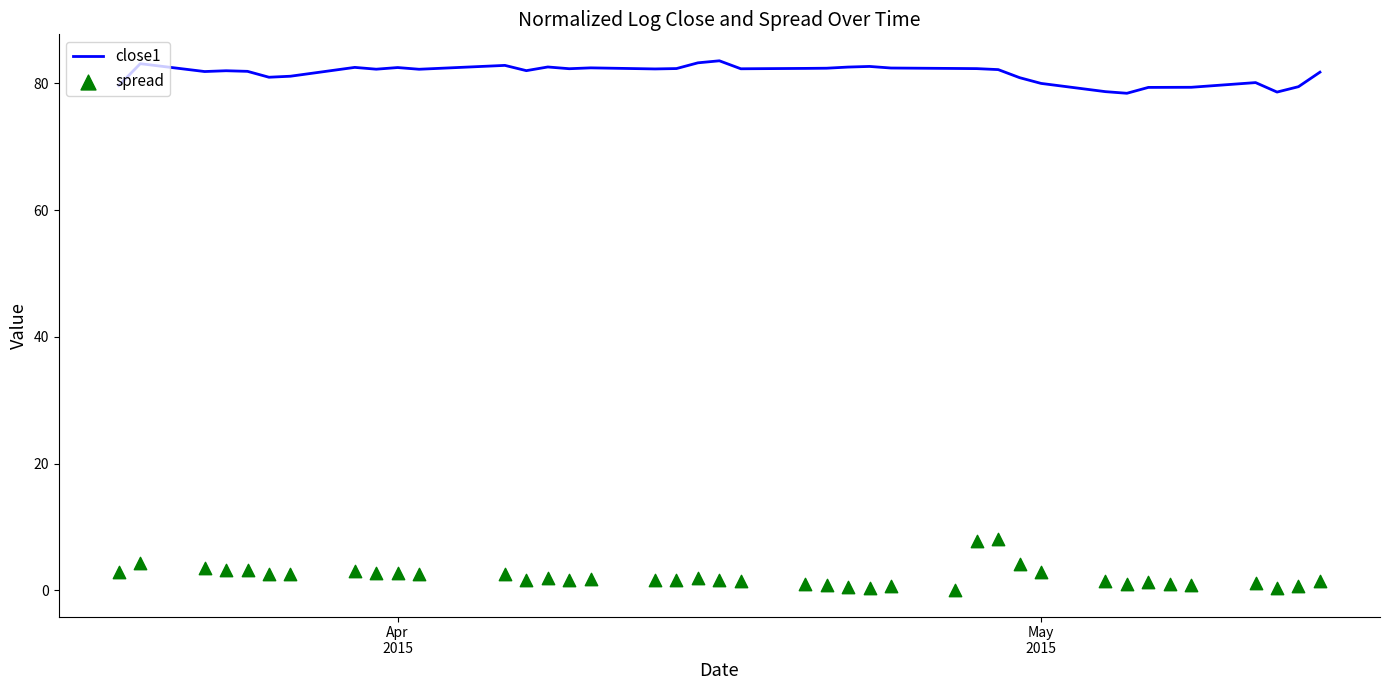

Which series reaches the minimum Y coordinate?

spread